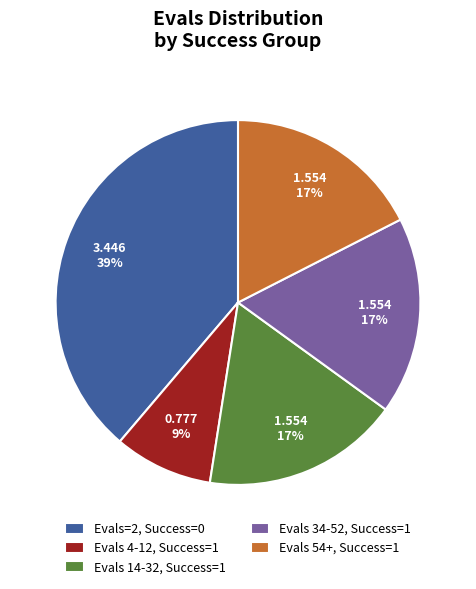

To the nearest percent, what portion does Evals 34-52, Success=1 represent?

17%